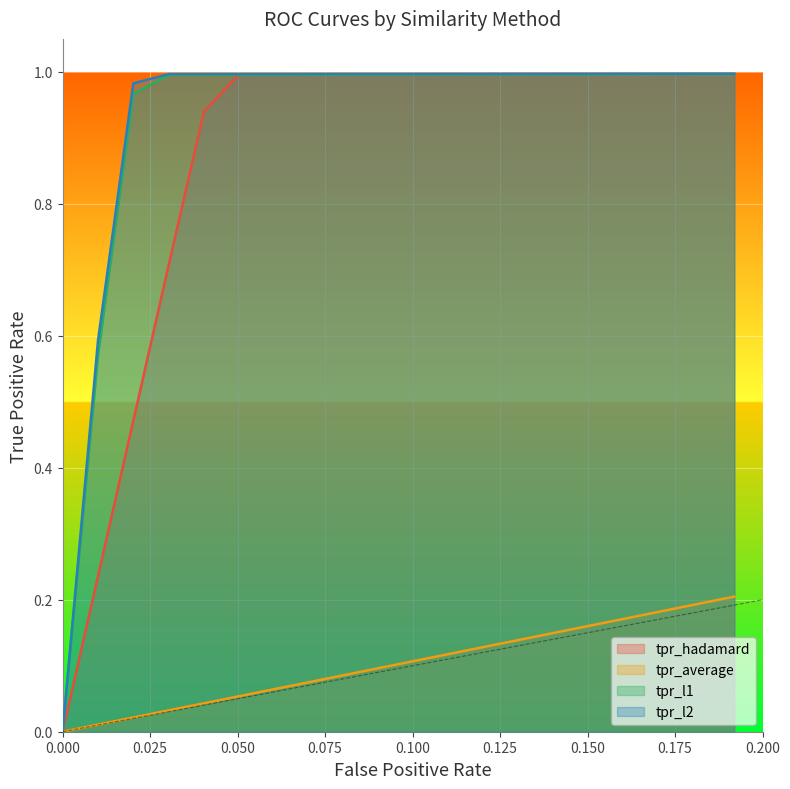

How many lines are shown in the chart?

4